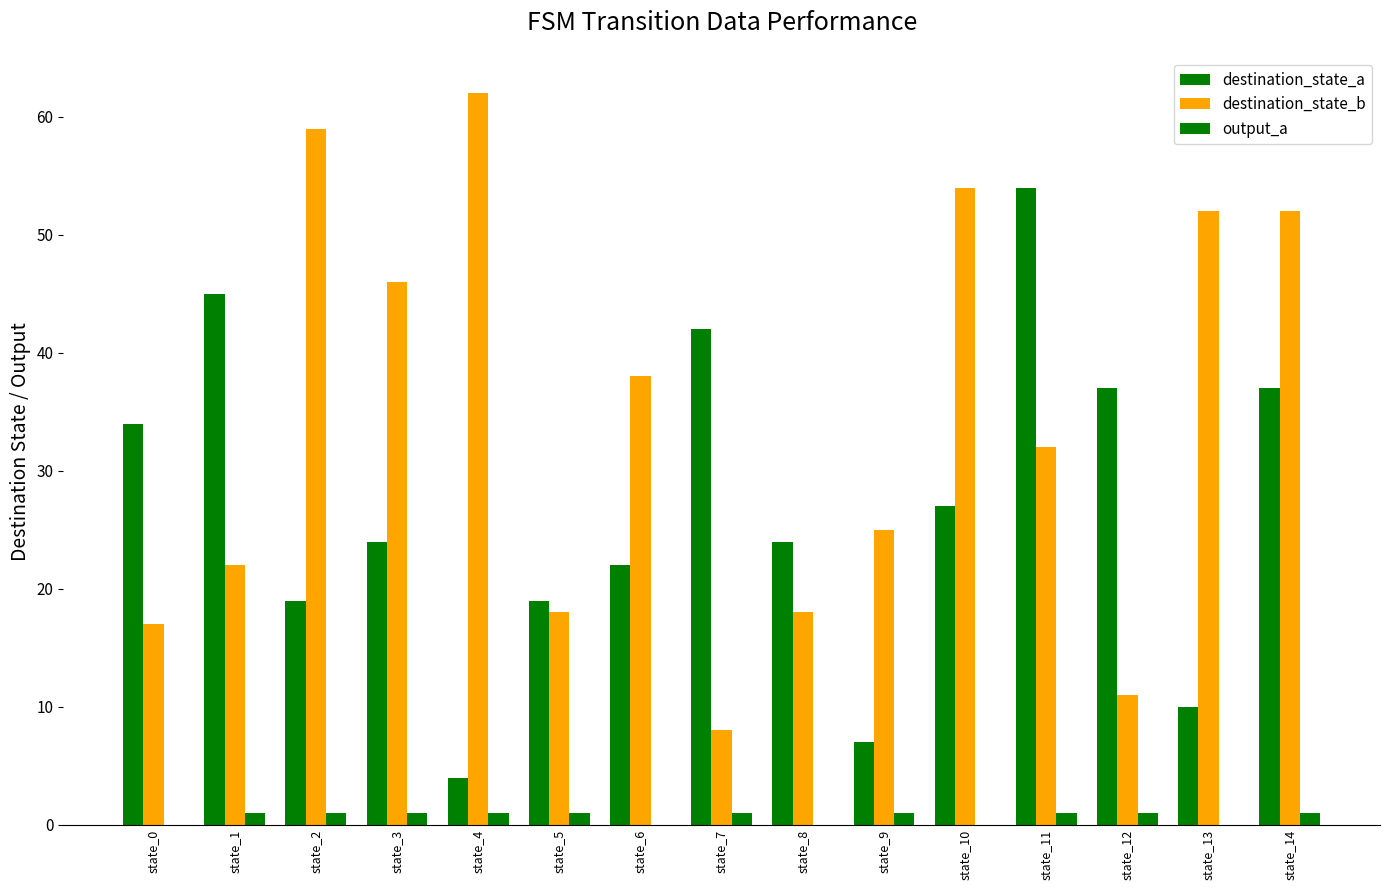

How many categories are shown in the chart?

15